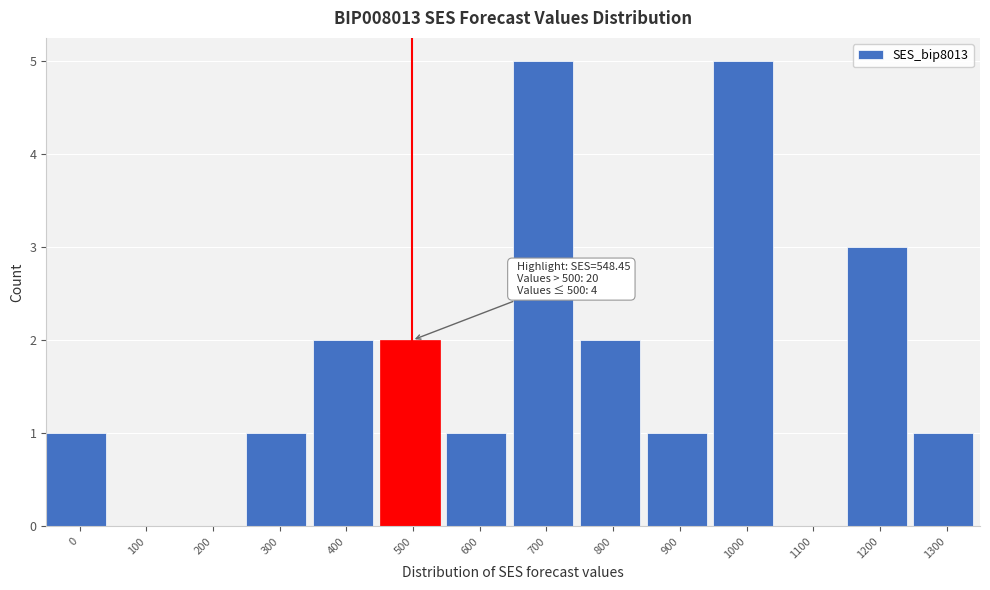

Reading right to left, list all the values displayed in this chart.

1300=1	1200=3	1100=0	1000=5	900=1	800=2	700=5	600=1	500=2	400=2	300=1	200=0	100=0	0=1